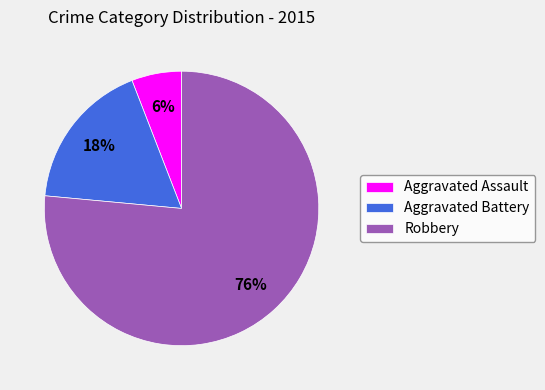

The Robbery slice represents 62% of the pie. True or false?

False